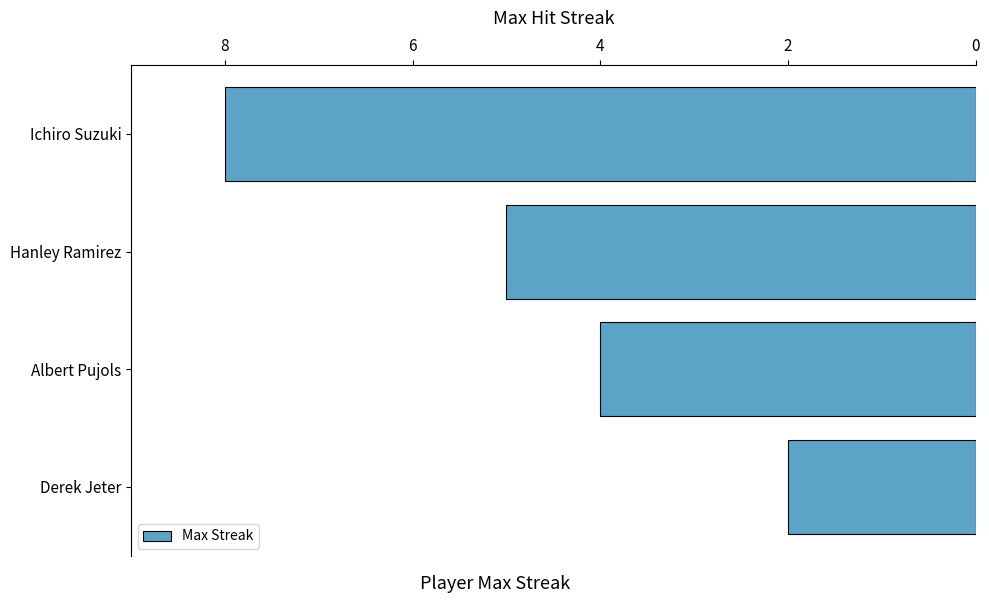

Reading bottom to top, list all the values displayed in this chart.

2	4	5	8